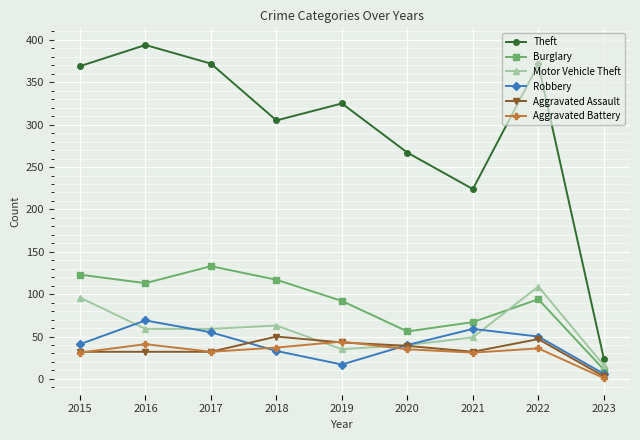

What is the value of the Robbery point at the 2nd from the left?

69